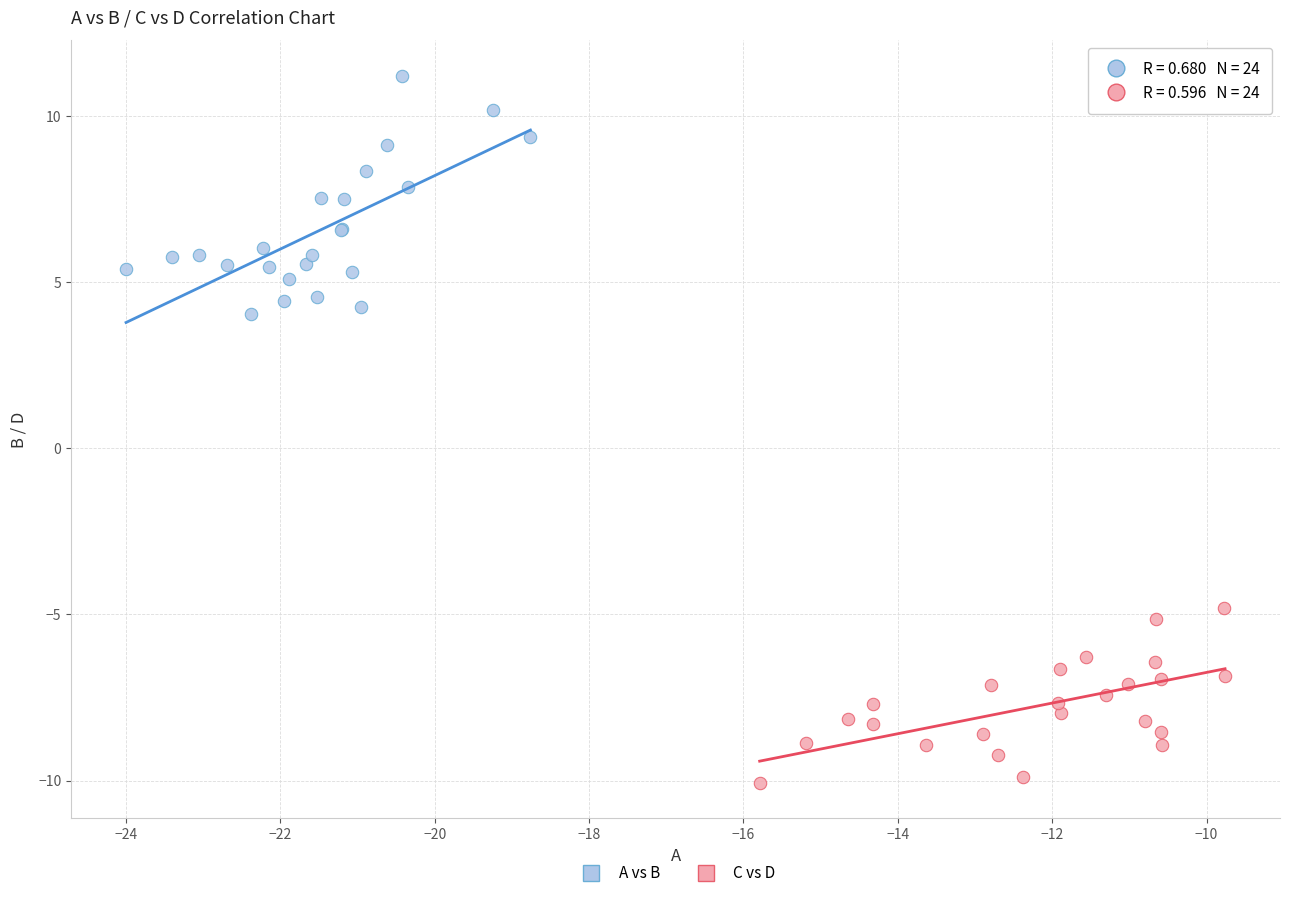

Which series contains the highest Y value?

A vs B